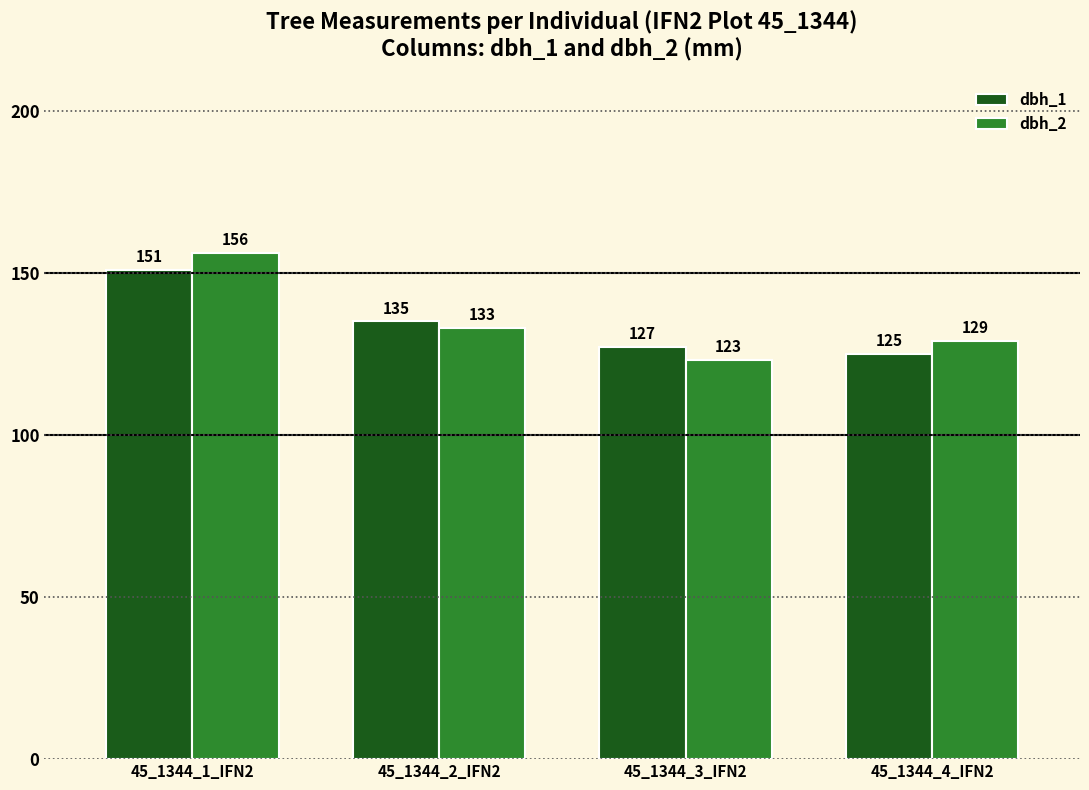

How many groups of bars are there?

4